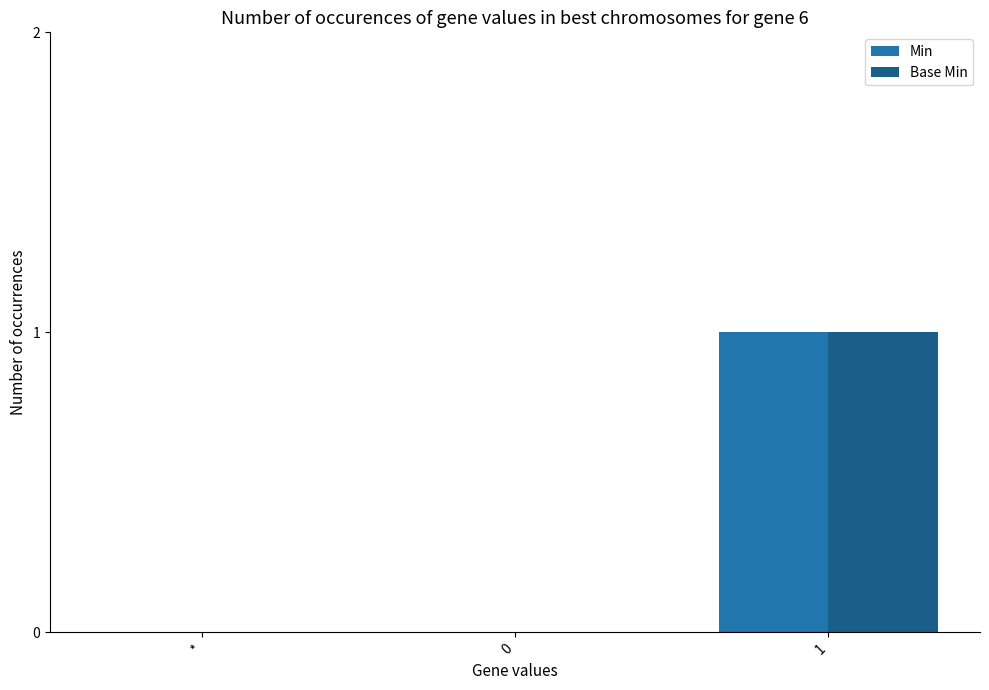

The Min series shows 1 at 1. True or false?

True